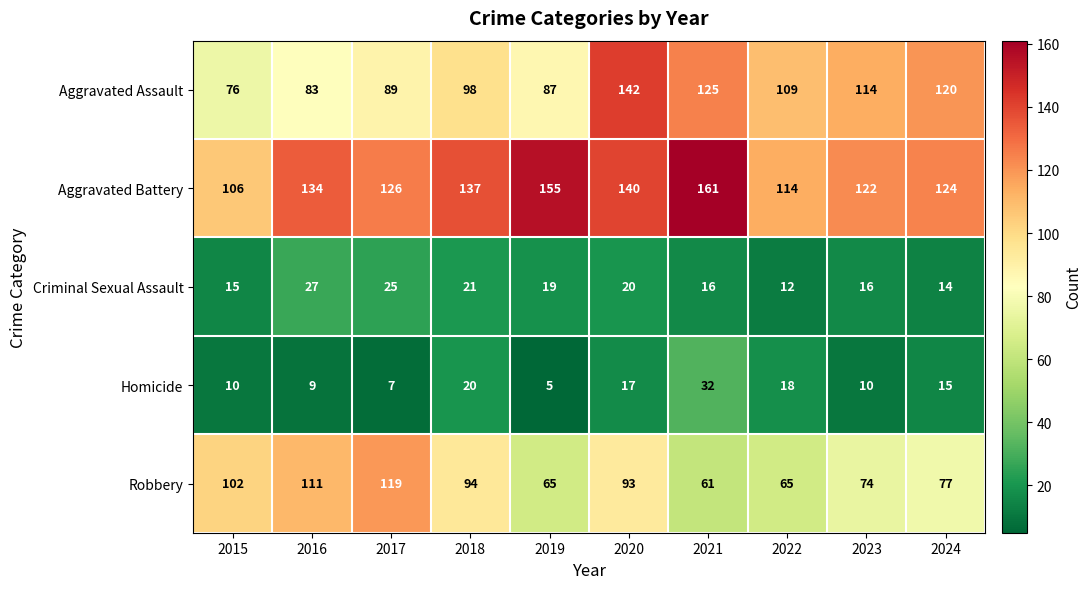

What is the greatest value displayed?

161